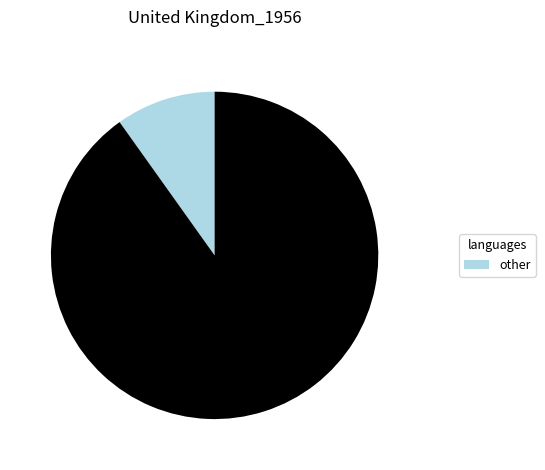

How many segments does this pie chart have?

2